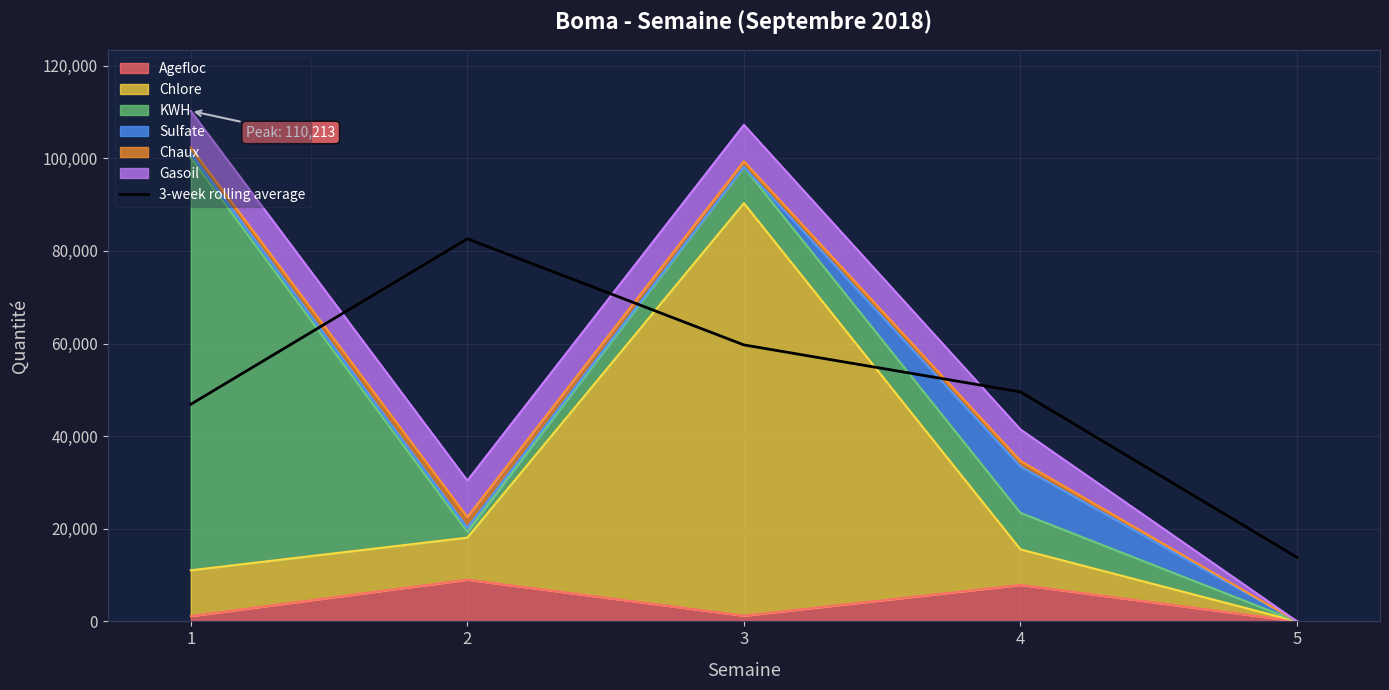

How many values exceed 49557?

3